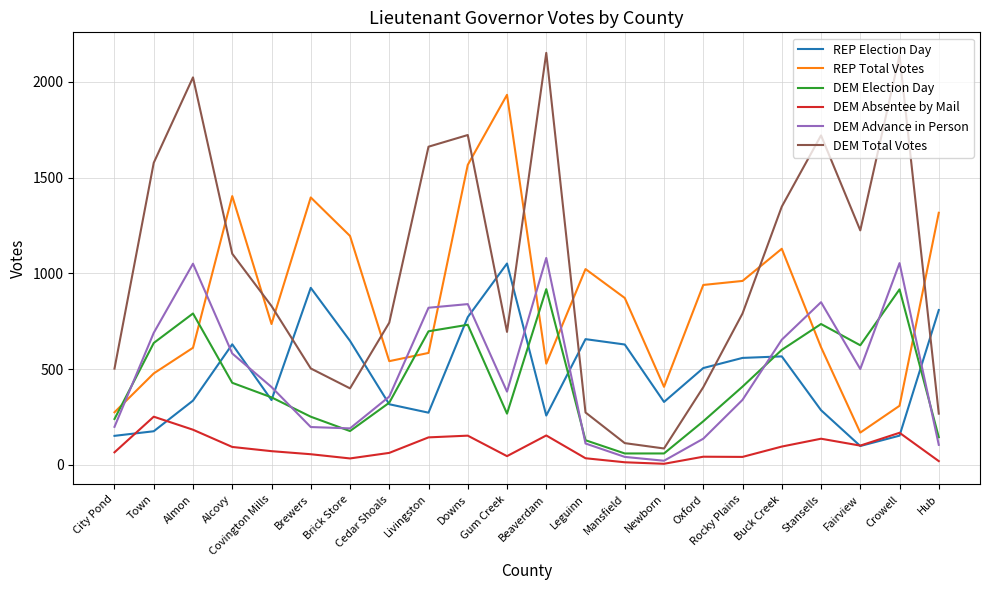

Does the chart display data point markers on the line(s)?

No